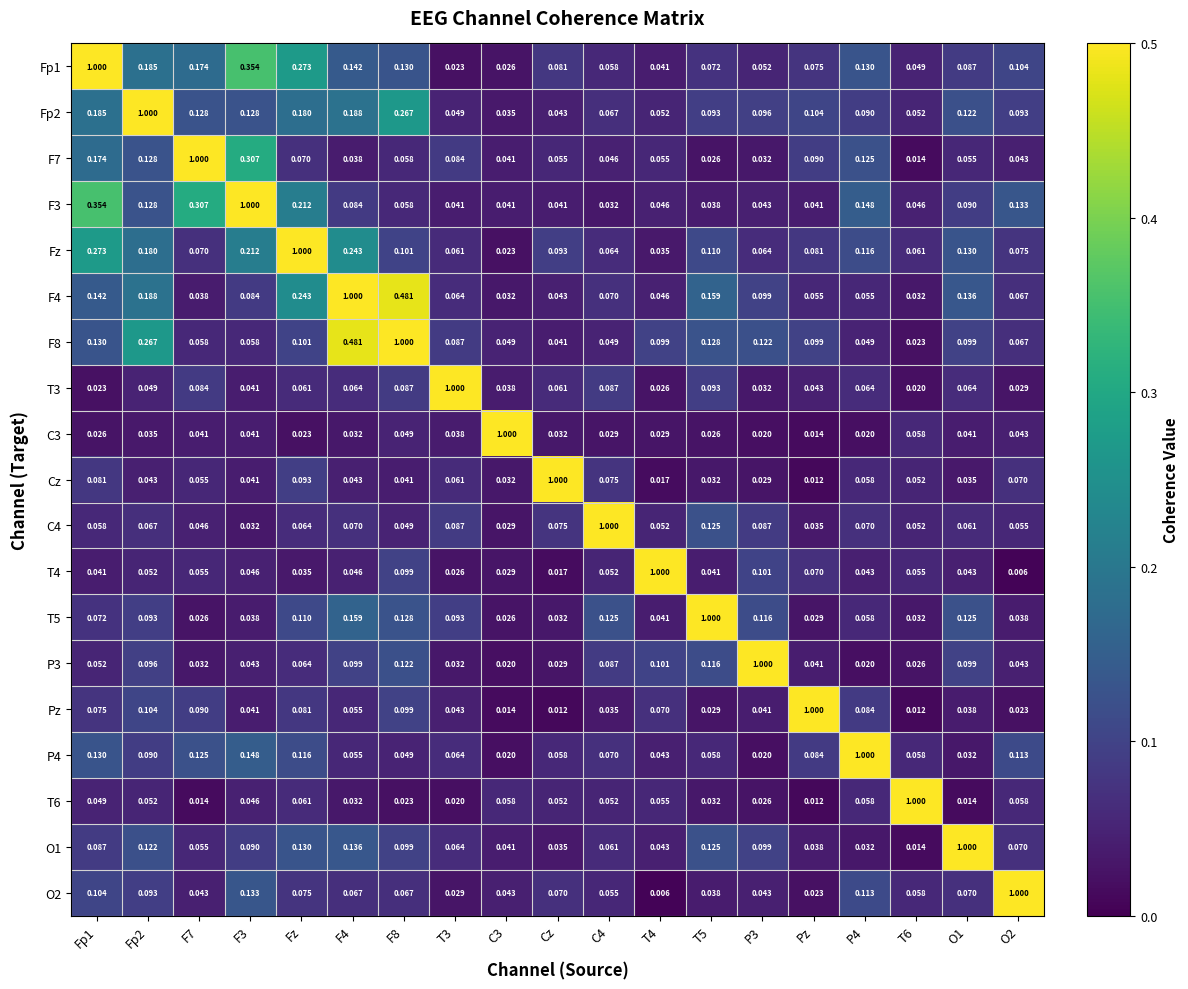

Is the value of Fp1 at F4 greater than the value of Fp2 at T5?

Yes